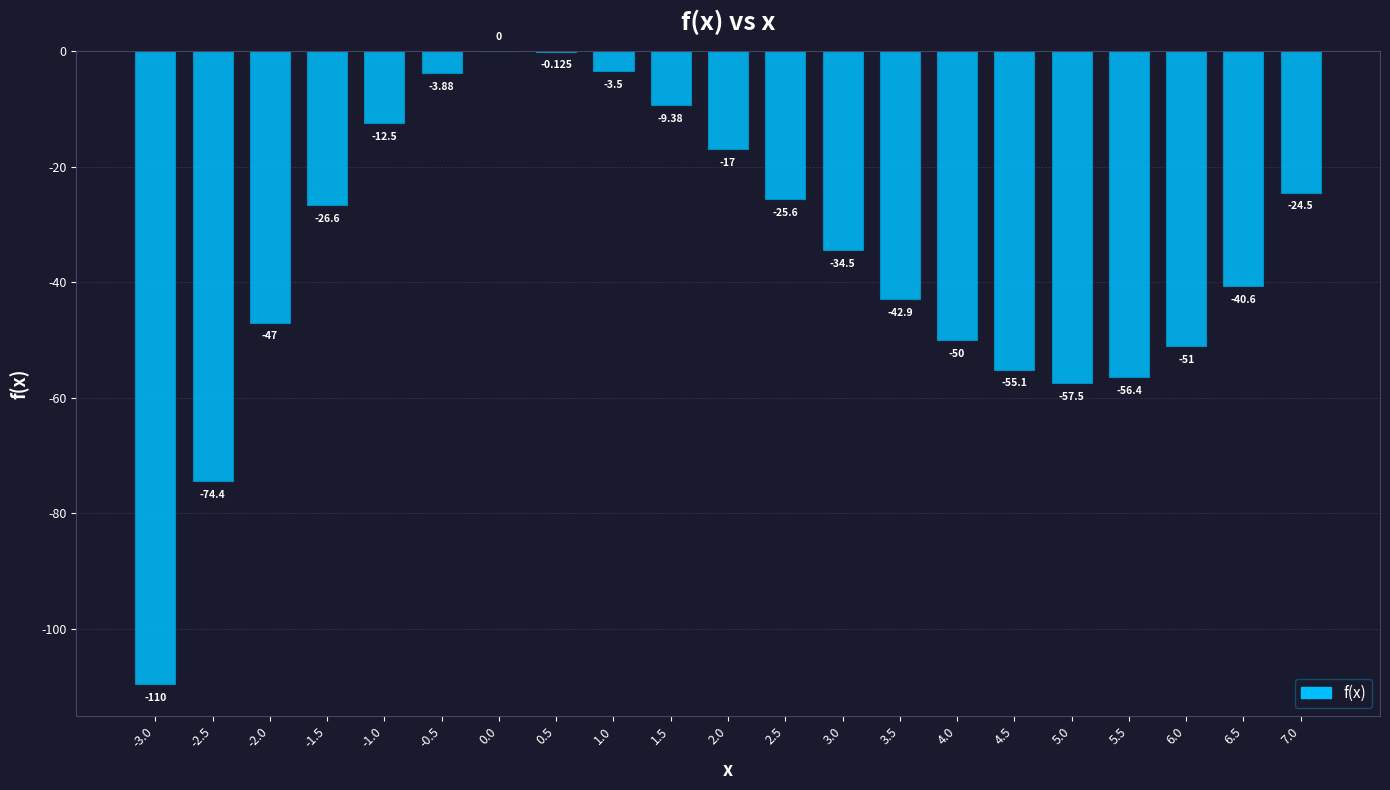

What is the difference between the maximum and minimum values?

109.5